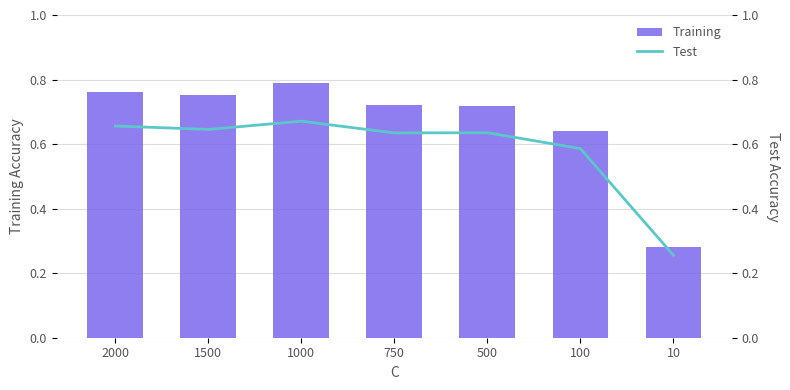

The Test series shows 0.3 at 10. True or false?

True